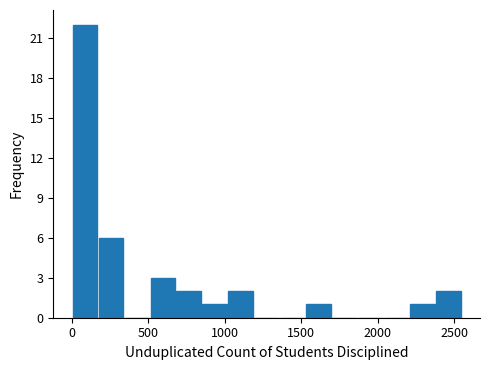

Read against the x-axis, roughly where is the centre of the tallest bar?

100